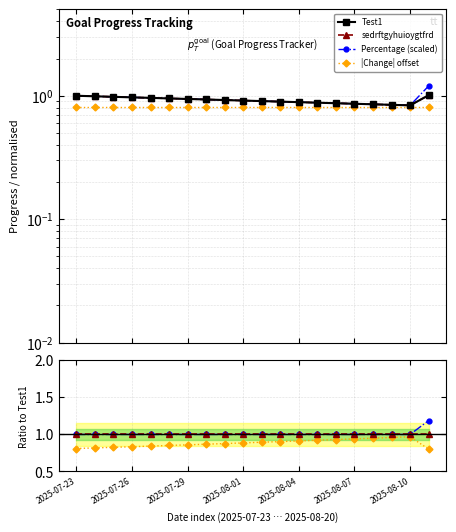

At which category is the sum across all series the highest?

19